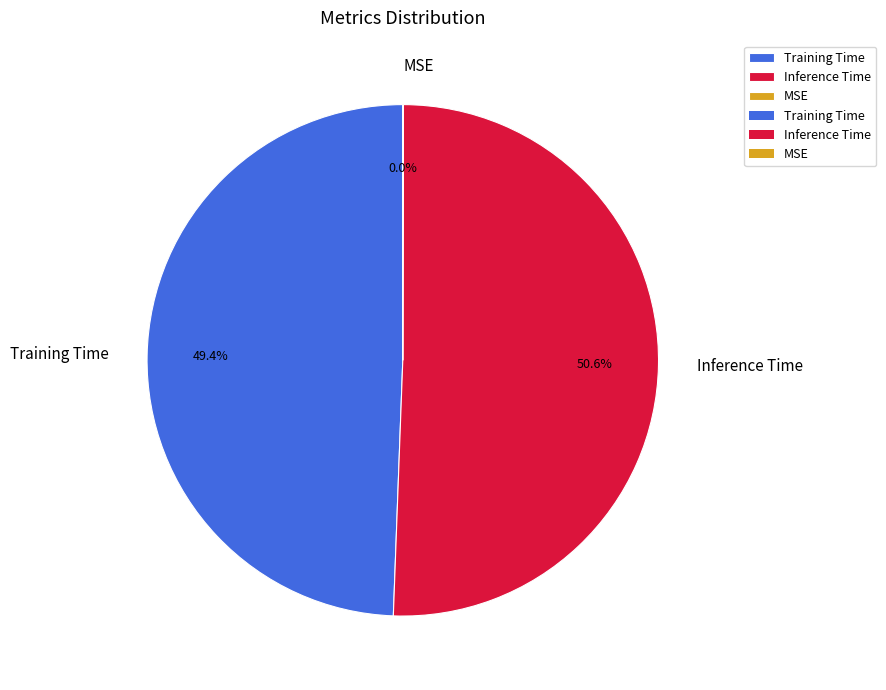

What is the largest slice in the pie chart?

Inference Time